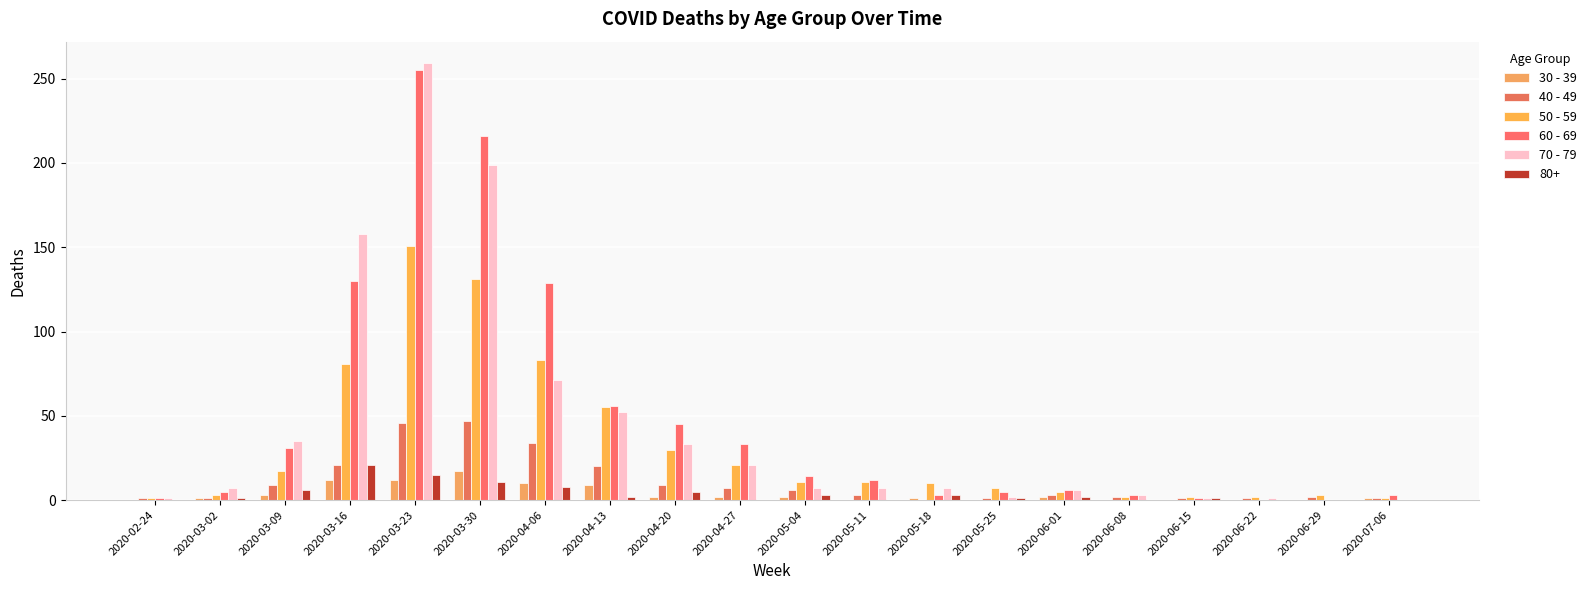

List the labels in order of 50 - 59 value, smallest first.

2020-02-24, 2020-07-06, 2020-06-08, 2020-06-15, 2020-06-22, 2020-03-02, 2020-06-29, 2020-06-01, 2020-05-25, 2020-05-18, 2020-05-04, 2020-05-11, 2020-03-09, 2020-04-27, 2020-04-20, 2020-04-13, 2020-03-16, 2020-04-06, 2020-03-30, 2020-03-23